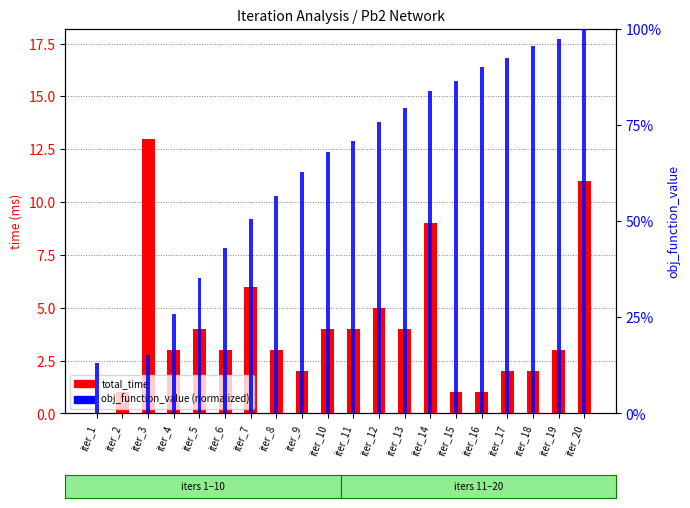

At which label does total_time reach its peak?

iter_3